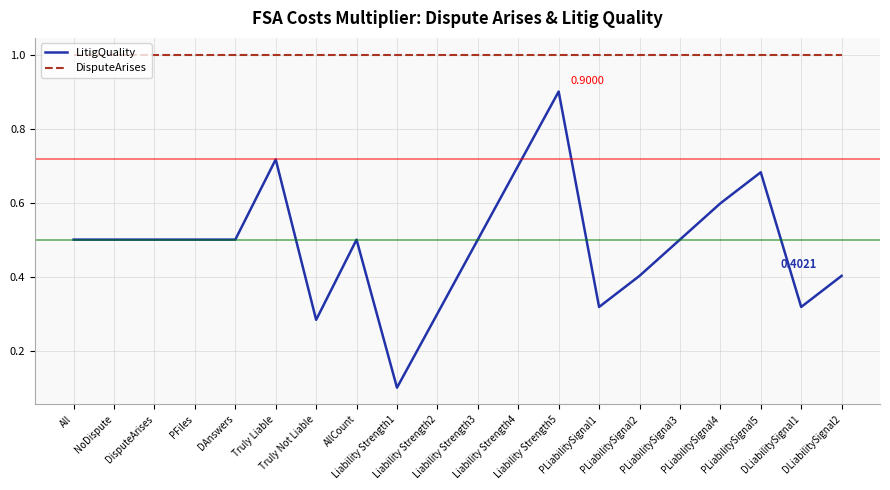

What is the minimum value shown in the chart?

0.1